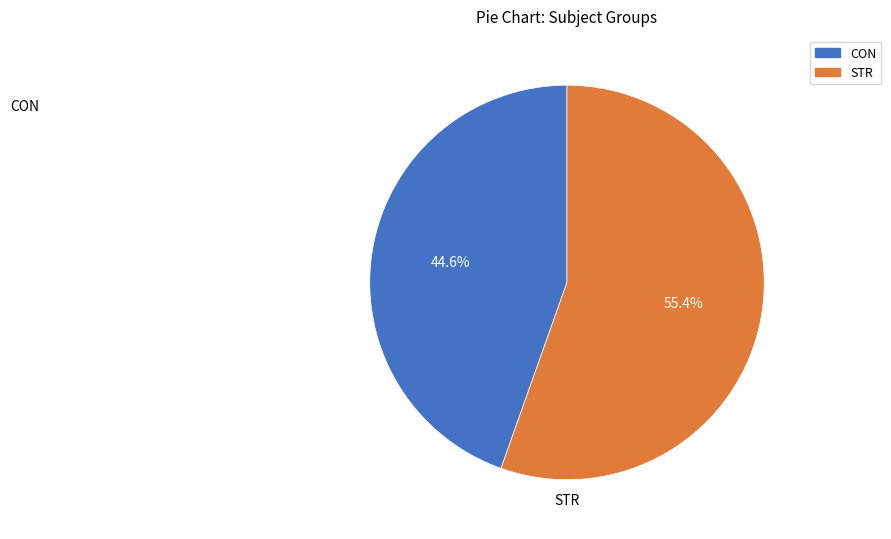

Between CON and STR, which is larger?

STR